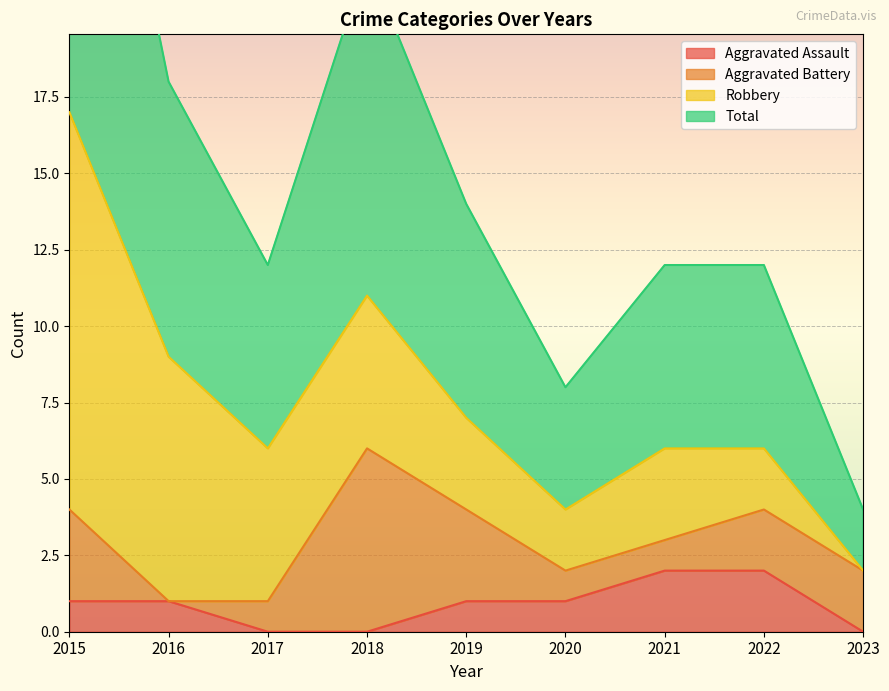

The value of Aggravated Assault at 2023 is 1. True or false?

False